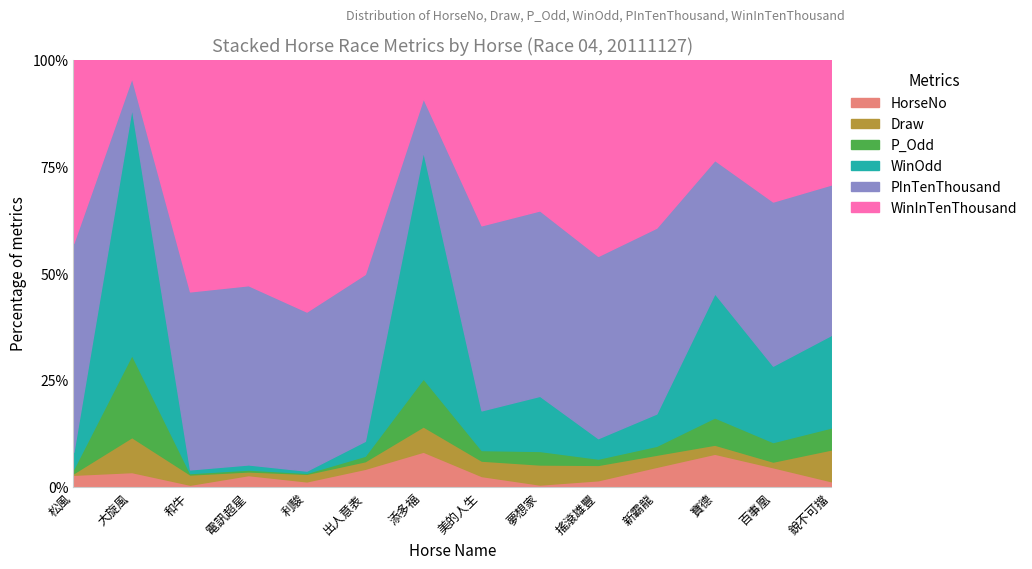

How many data points in WinInTenThousand are above 83?

6